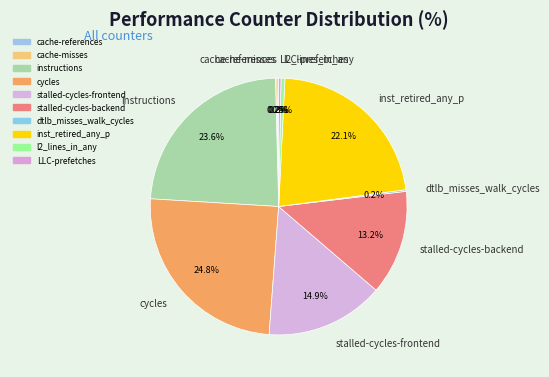

To the nearest percent, what is the average slice percentage?

10%